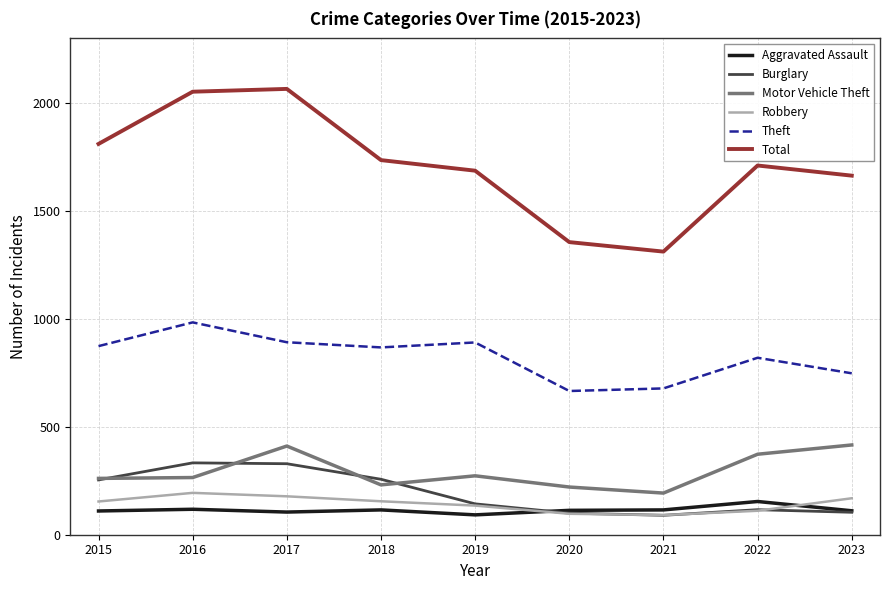

True or false: Aggravated Assault and Motor Vehicle Theft cross at least once.

False